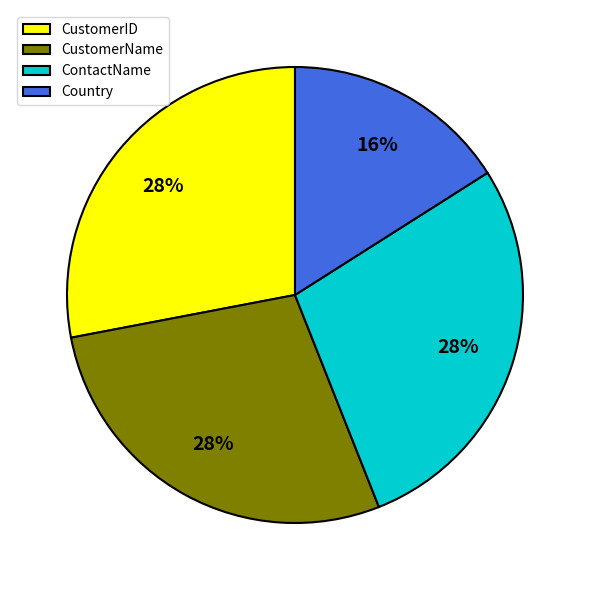

Which slice is the smallest?

Country